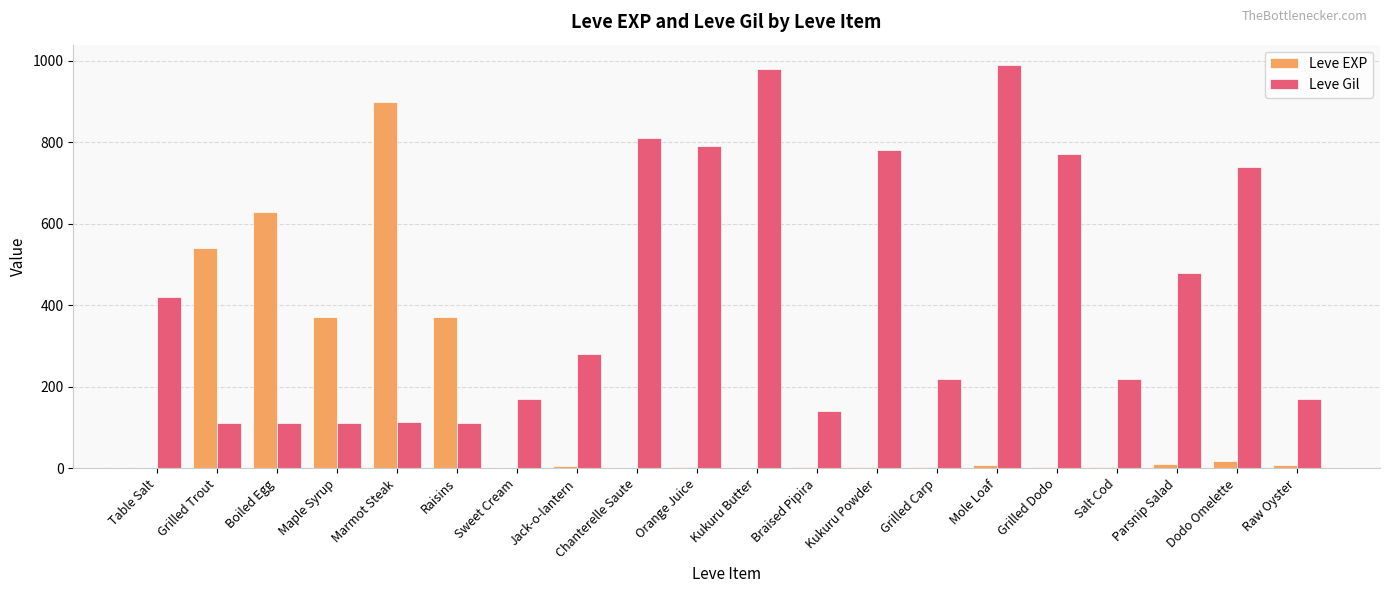

What is the sum of the Leve EXP values at Kukuru Powder and Grilled Carp?

6